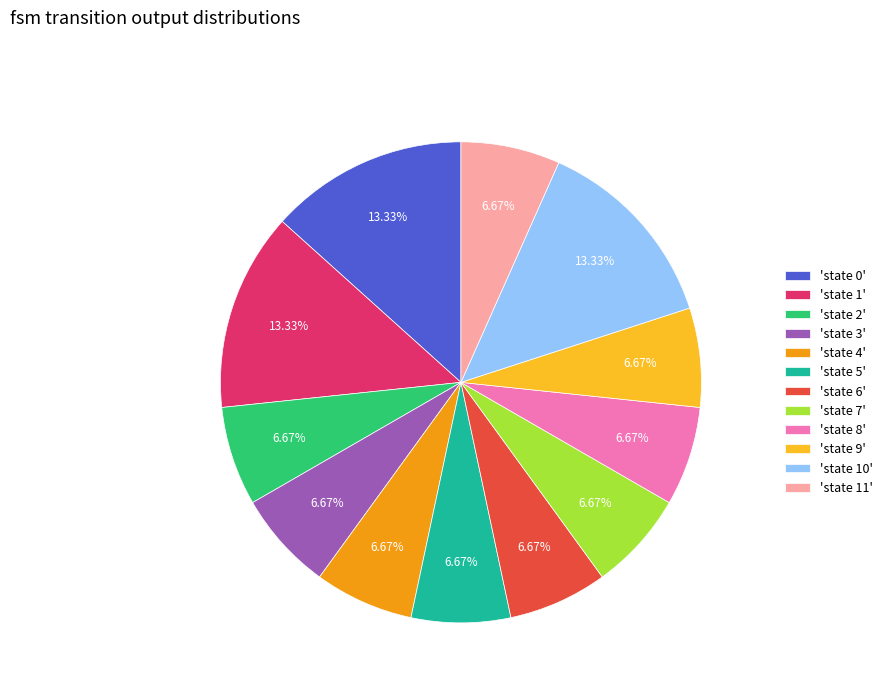

Is there a majority slice in this chart?

No